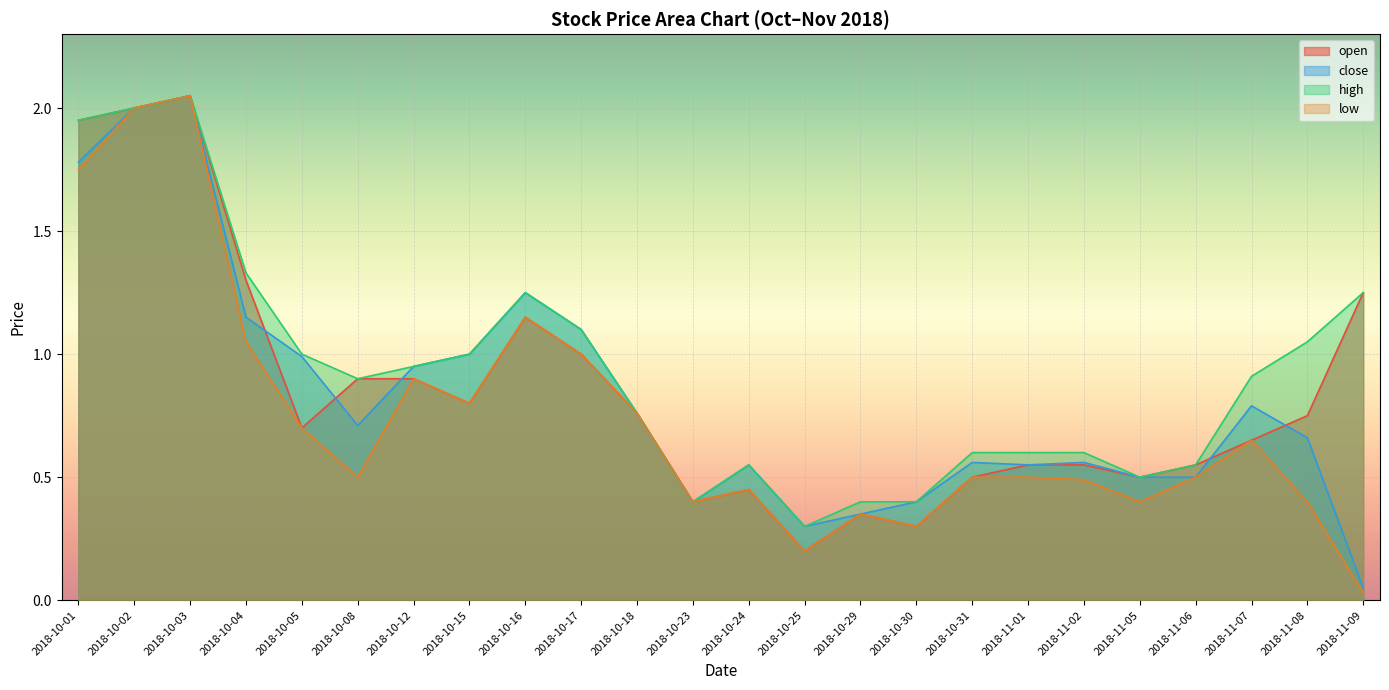

List the series in order of their peak value, highest first.

open, close, high, low